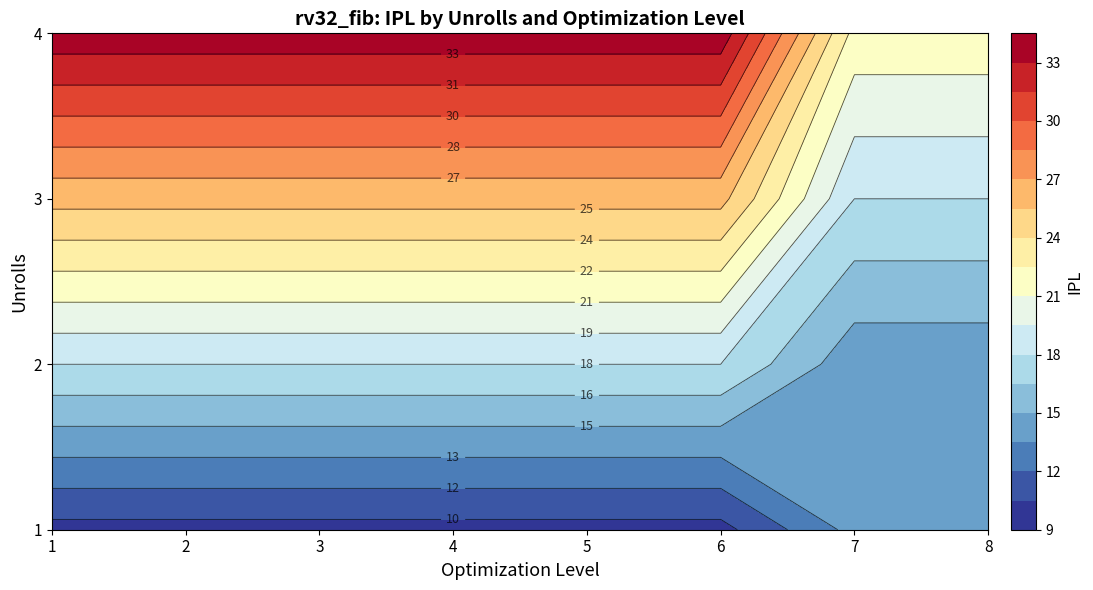

Reading left to right, what are all the values shown in this chart?

1: 10	18	26	34
2: 10	18	26	34
3: 10	18	26	34
4: 10	18	26	34
5: 10	18	26	34
6: 10	18	26	34
7: 14	14	18	22
8: 14	14	18	22